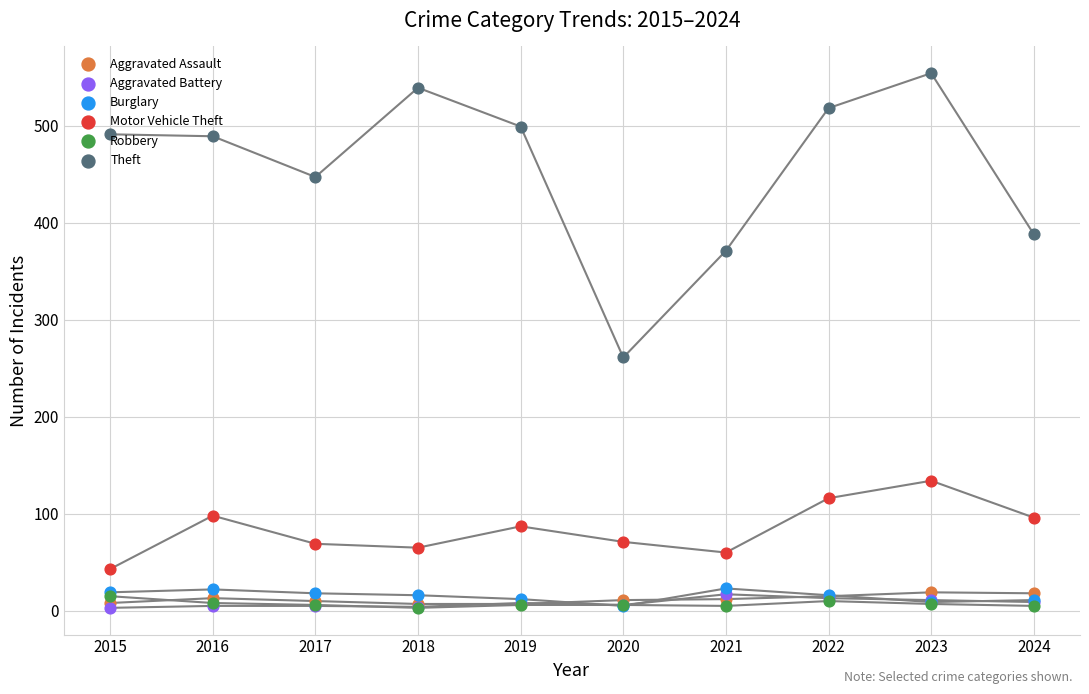

At which category is the sum across all series the highest?

2023